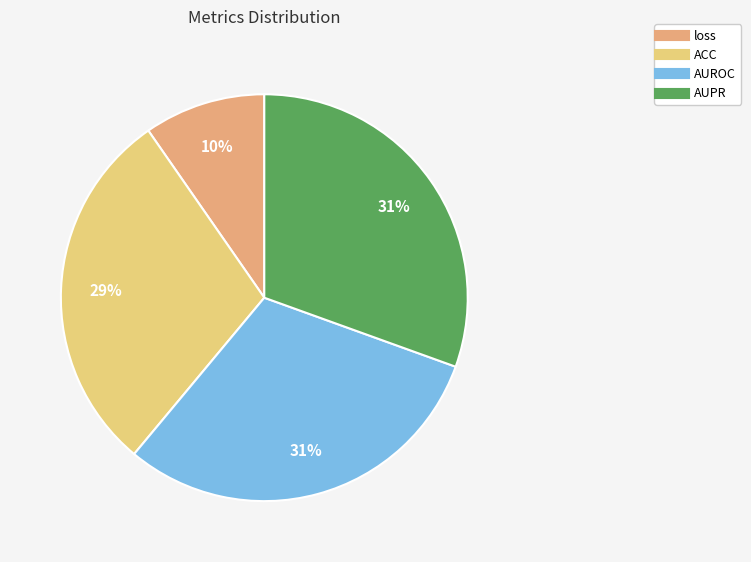

The AUROC slice represents 31% of the pie. True or false?

True